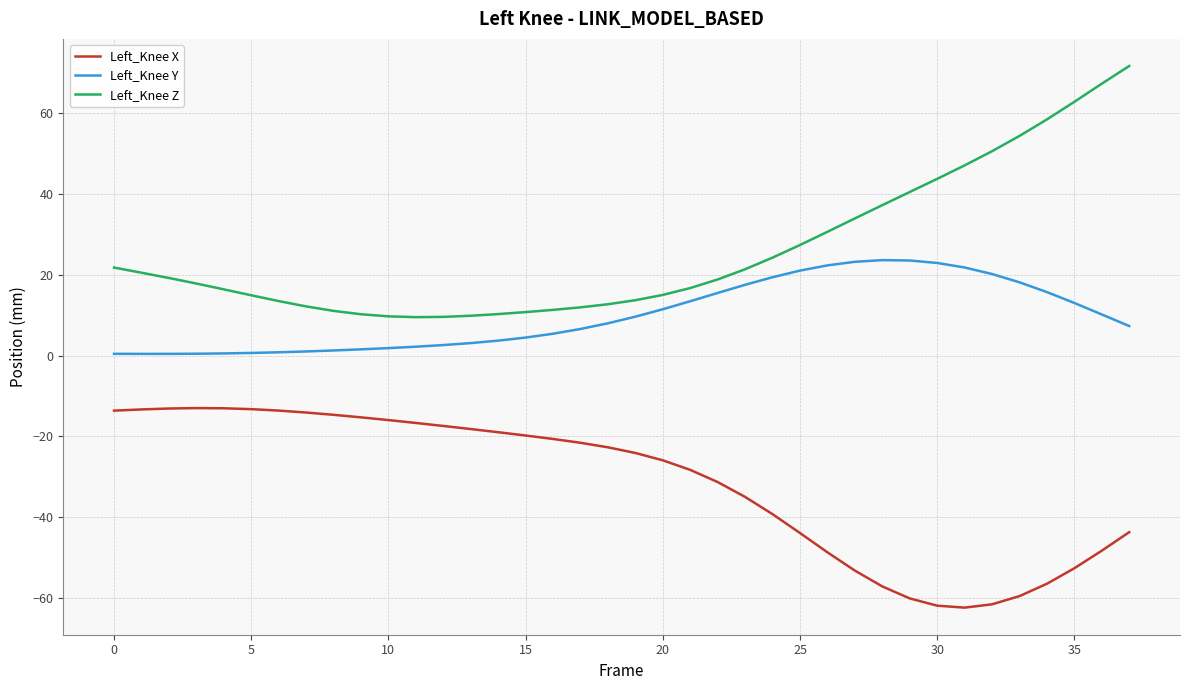

List the series in order of their overall mean, lowest first.

Left_Knee X, Left_Knee Y, Left_Knee Z